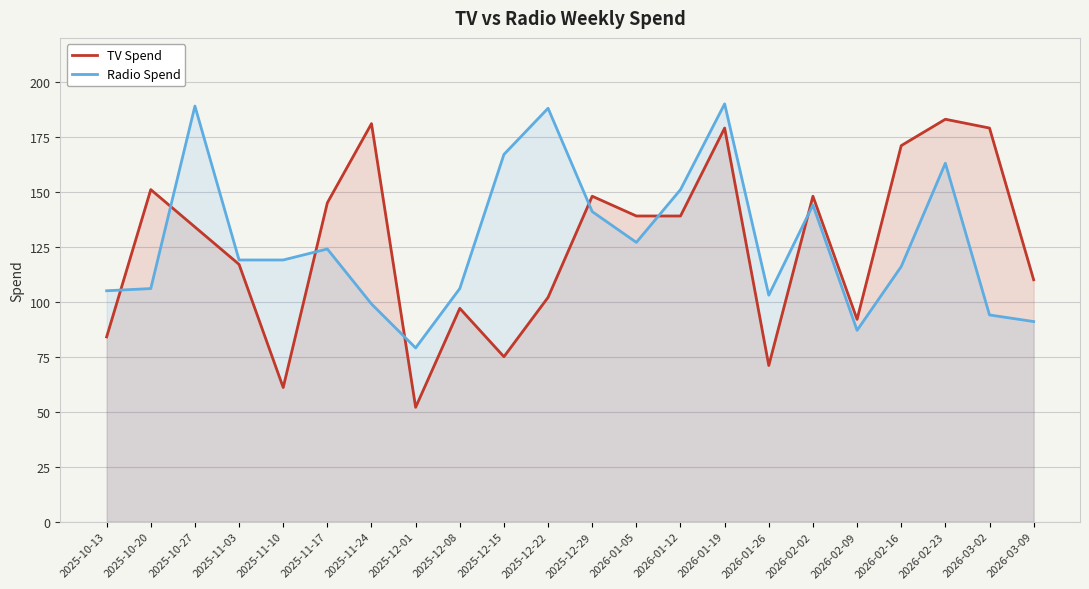

What is the total value across all series at 2026-01-05?

266